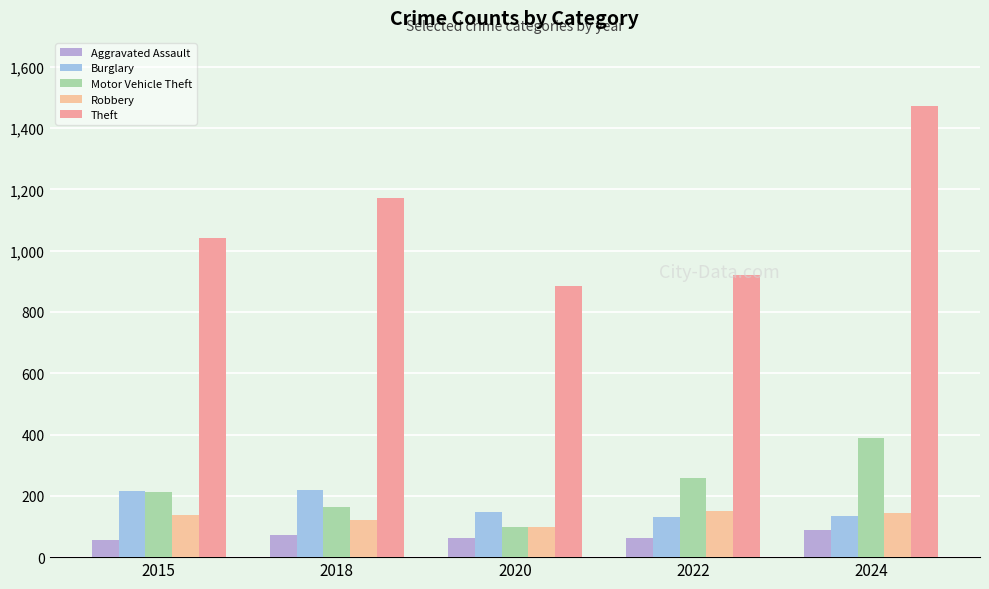

Between 2015 and 2018, which is larger?

2018